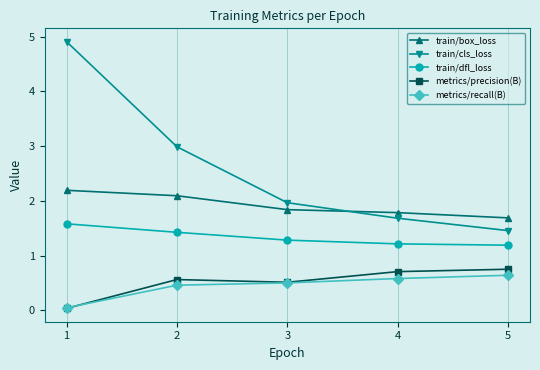

True or false: train/box_loss has more than 0 points higher than both neighbors.

False